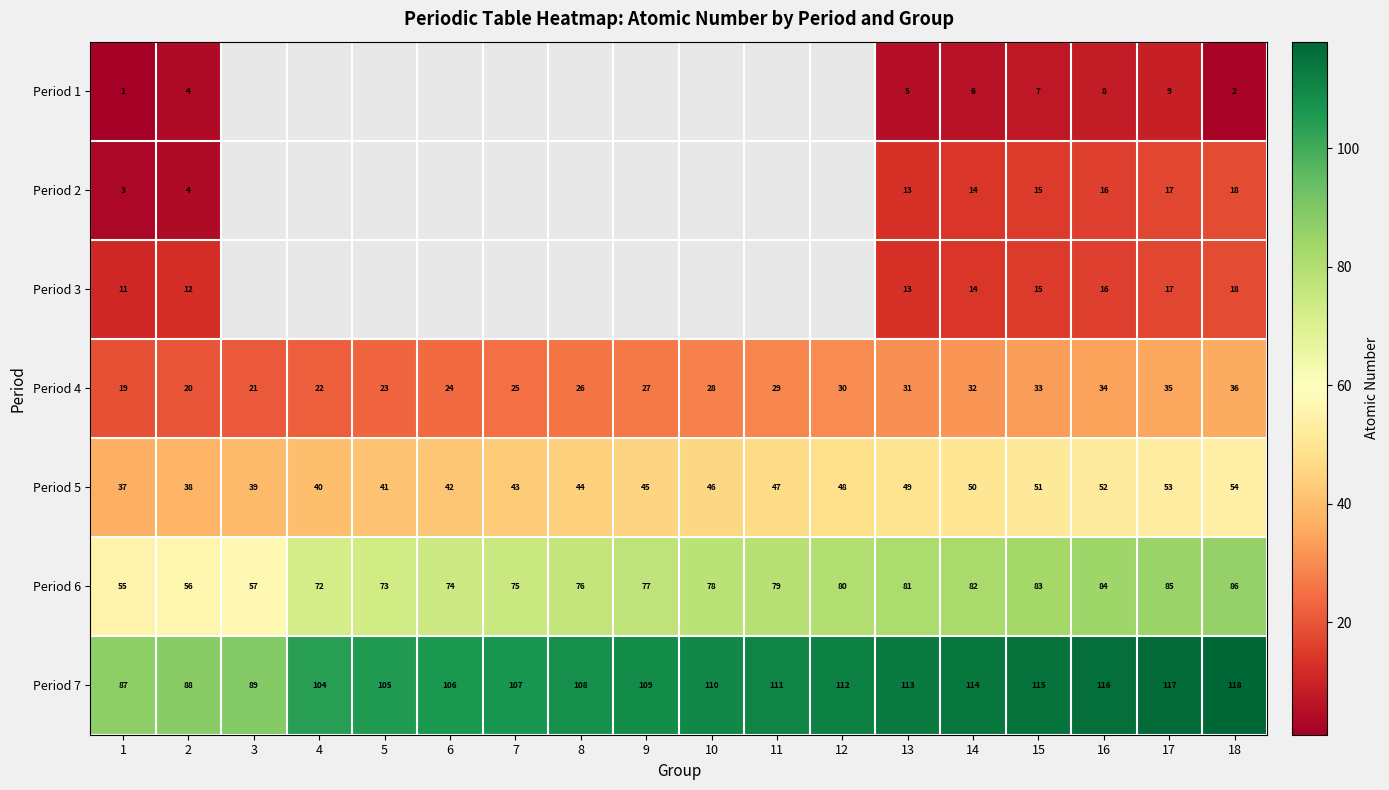

What is the spread (max minus min) of values at 2?

84